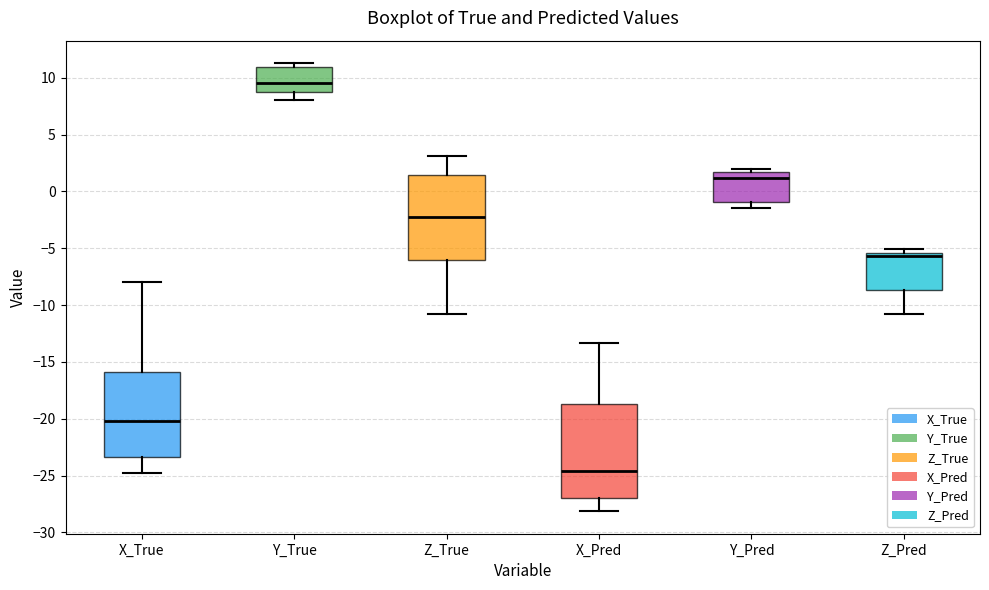

Reading left to right, read every box against the y-axis: the position of its median line, the range the box covers, and the ends of its whiskers. The values are not printed on the chart, so give them approximately, as read against the axis.

X_True: median -20.0, box -23.5 to -16.0, whiskers -24.5 to -8.0
Y_True: median 9.5, box 8.5 to 11.0, whiskers 8.0 to 11.5
Z_True: median -2.0, box -6.0 to 1.5, whiskers -11.0 to 3.0
X_Pred: median -24.5, box -27.0 to -18.5, whiskers -28.0 to -13.5
Y_Pred: median 1.0, box -1.0 to 1.5, whiskers -1.5 to 2.0
Z_Pred: median -5.5 (just below the box's upper edge), box -8.5 to -5.5, whiskers -11.0 to -5.0